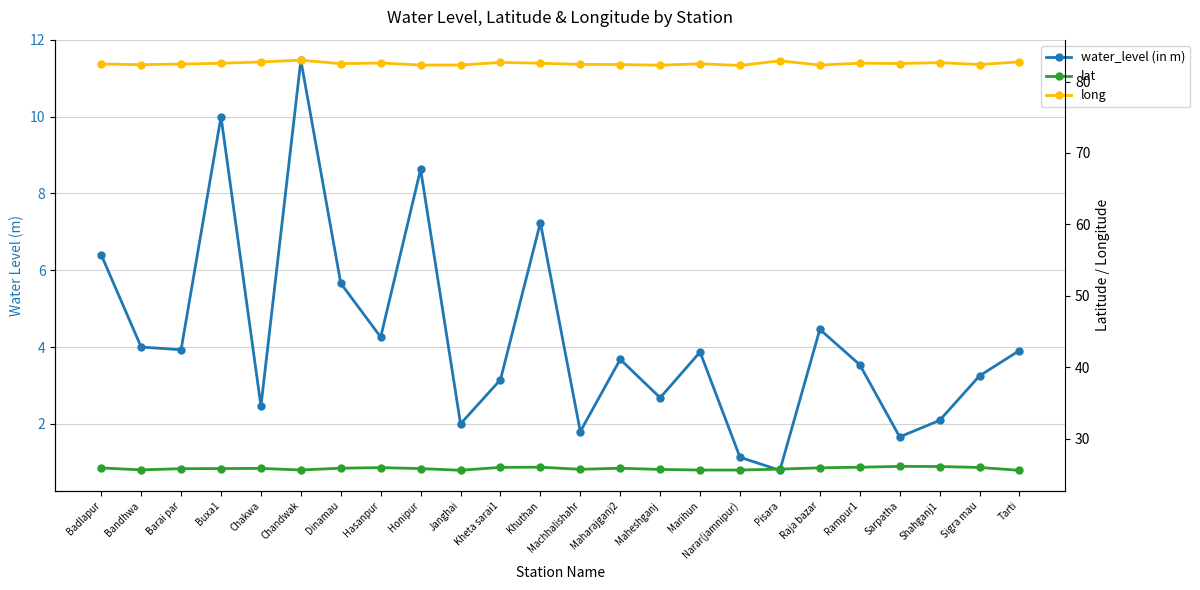

Rank the series at Badlapur from highest to lowest value.

long, lat, water_level (in m)